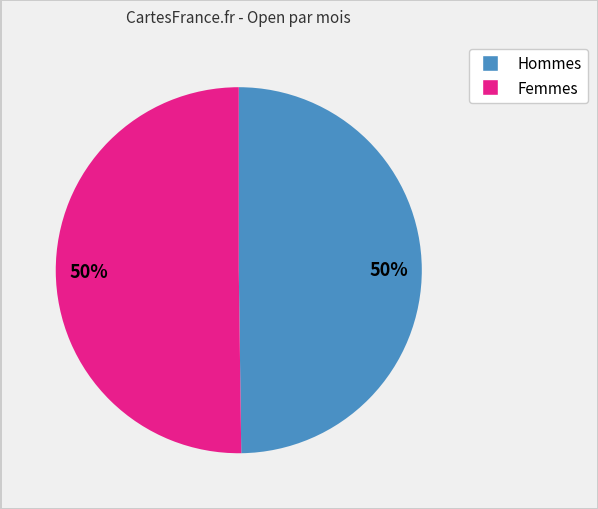

To the nearest percent, what is the average slice percentage?

50%